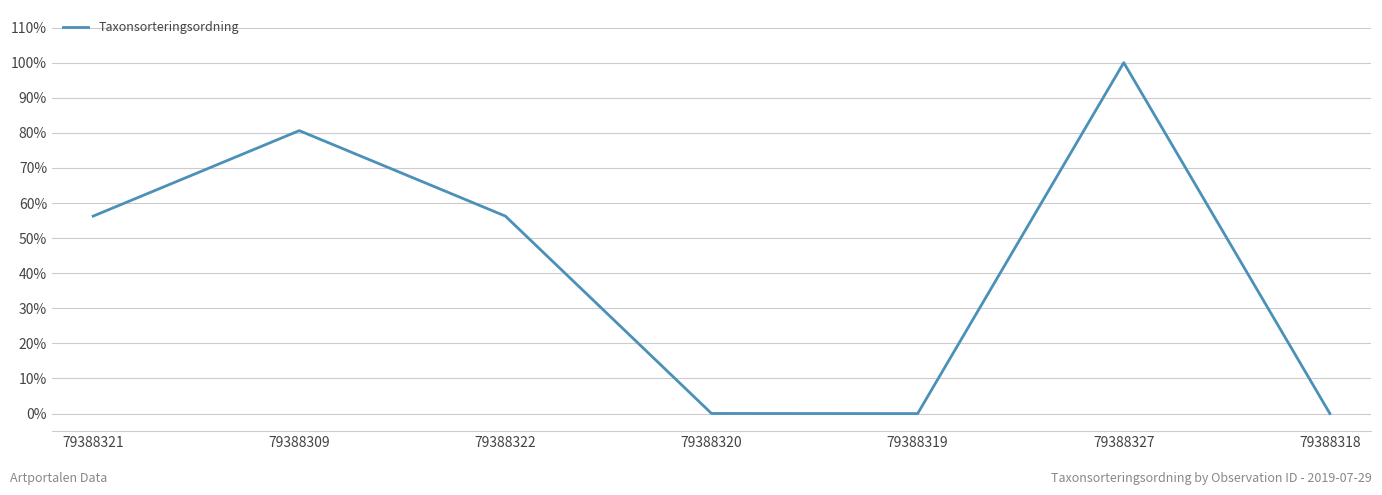

The chart shows a value of 0.0 at 79388319. True or false?

True